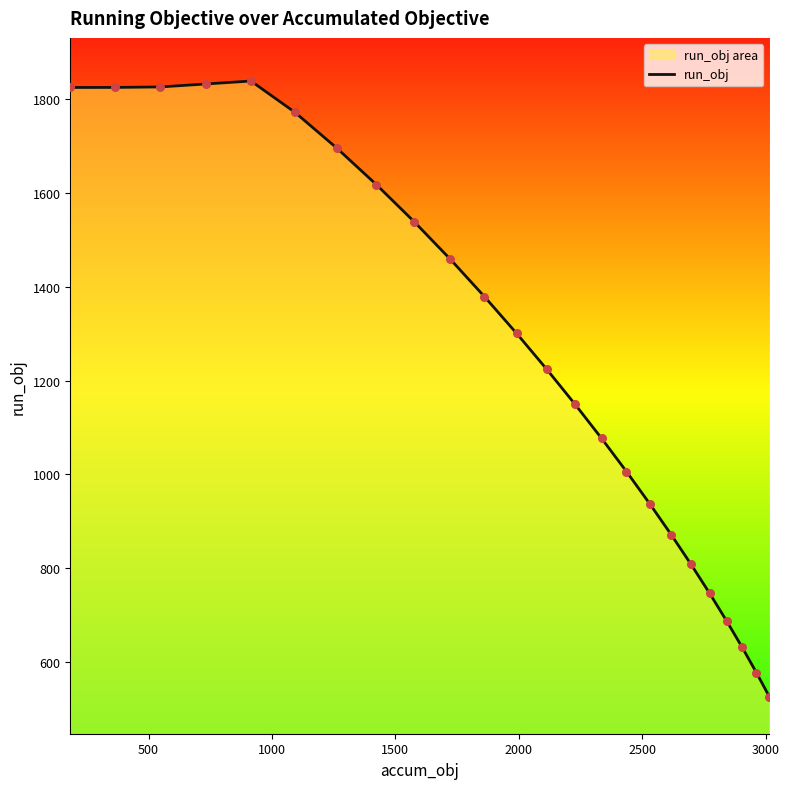

What is the greatest value displayed?

1838.4